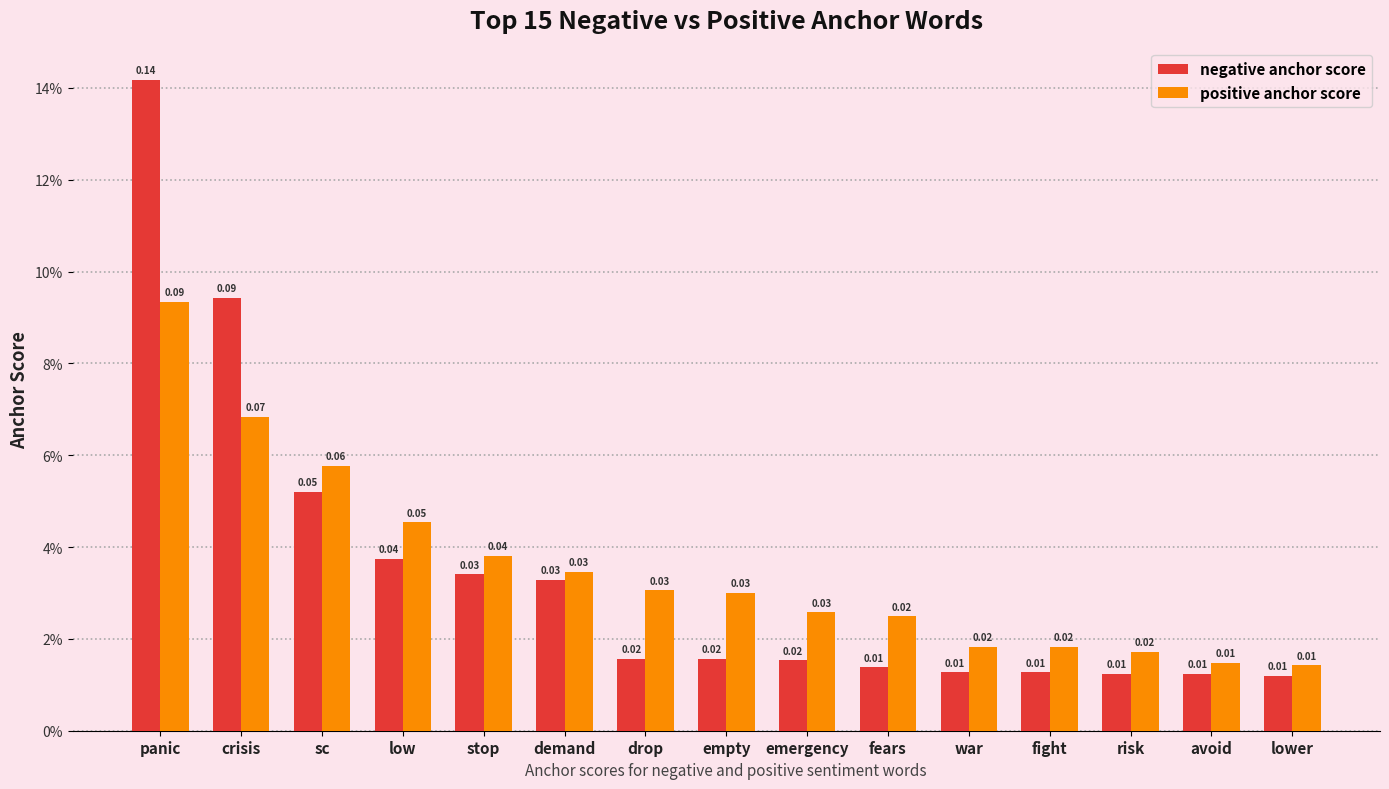

Which series has the largest range (max minus min)?

negative anchor score